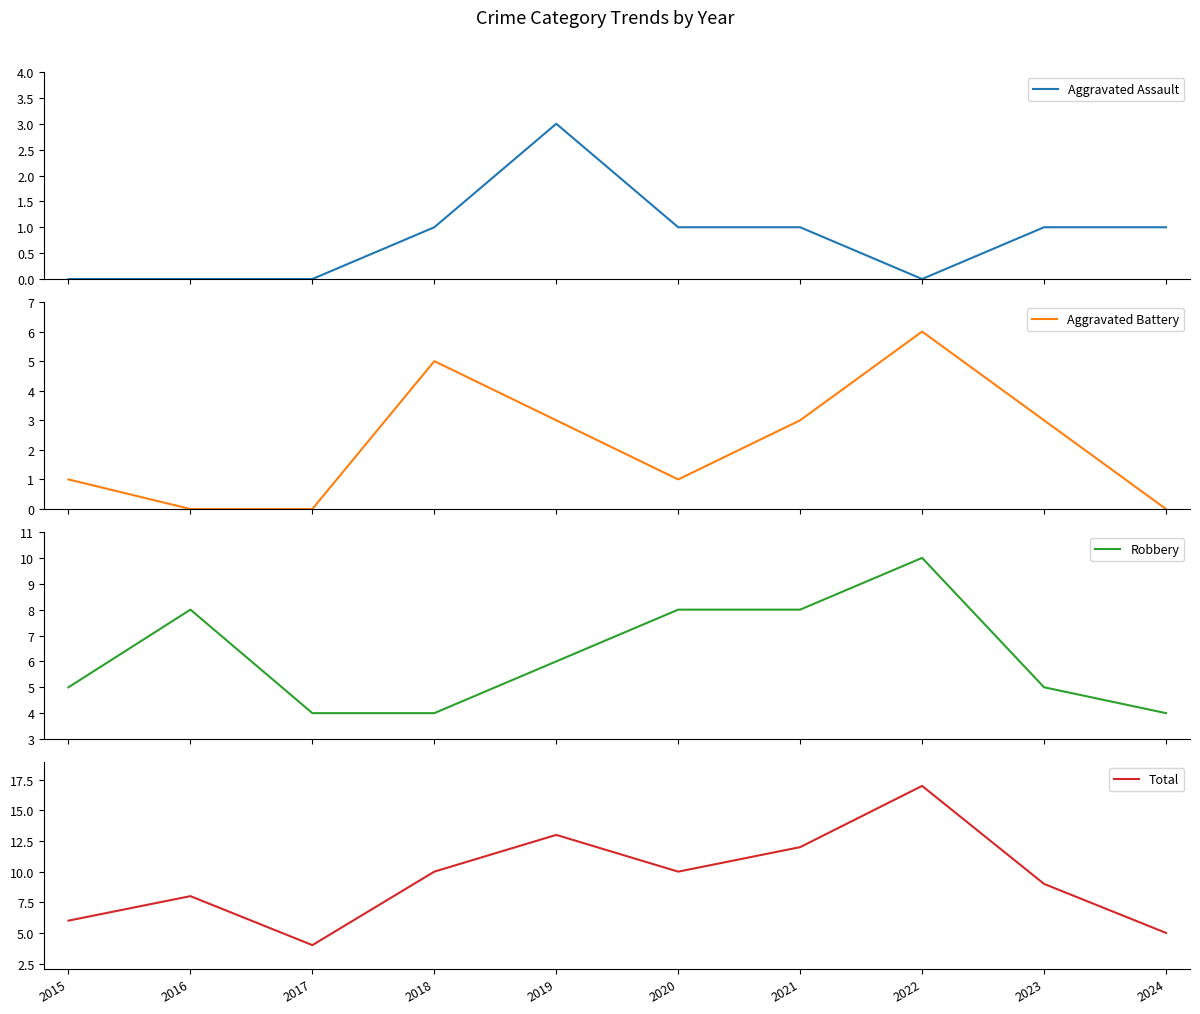

Between 2021 and 2020, which is larger?

2021